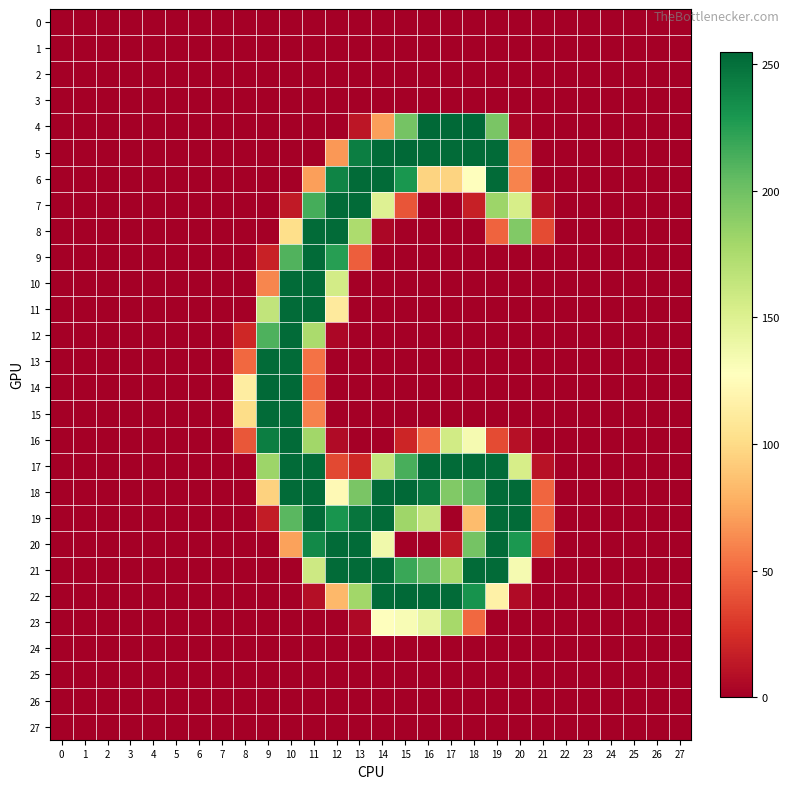

How many categories are shown in the chart?

28